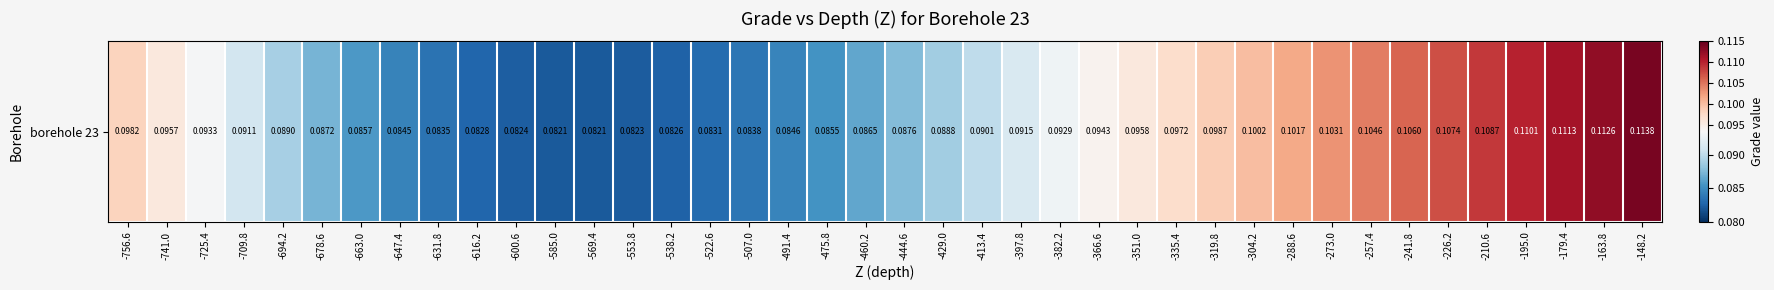

List the labels in order of value, largest first.

-148.2, -163.8, -179.4, -195.0, -210.6, -226.2, -241.8, -257.4, -273.0, -288.6, -304.2, -319.8, -756.6, -335.4, -351.0, -741.0, -366.6, -725.4, -382.2, -397.8, -709.8, -413.4, -694.2, -429.0, -444.6, -678.6, -460.2, -663.0, -475.8, -491.4, -647.4, -507.0, -631.8, -522.6, -616.2, -538.2, -600.6, -553.8, -585.0, -569.4